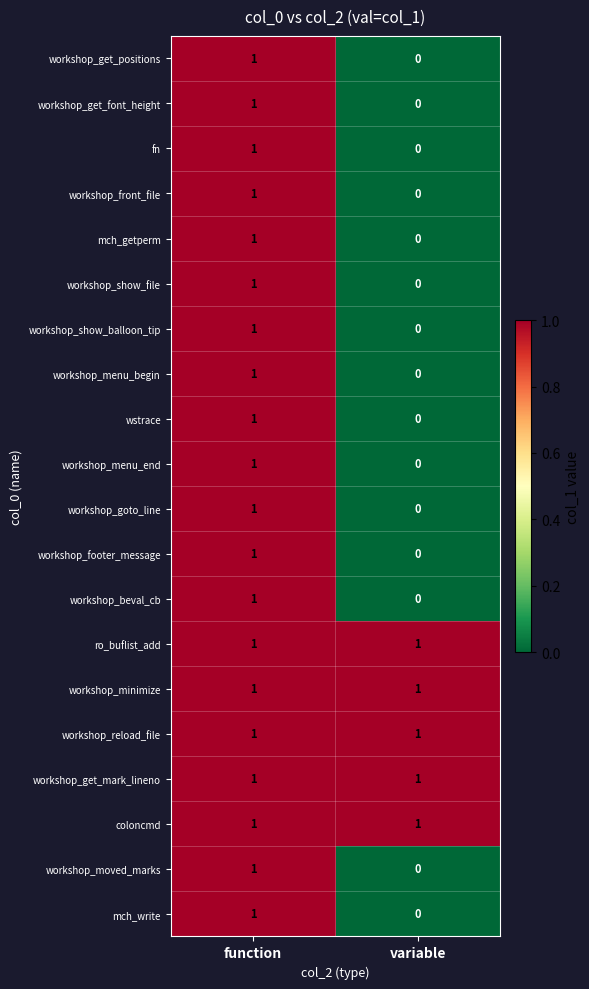

At which category does the chart reach its minimum across all series?

variable